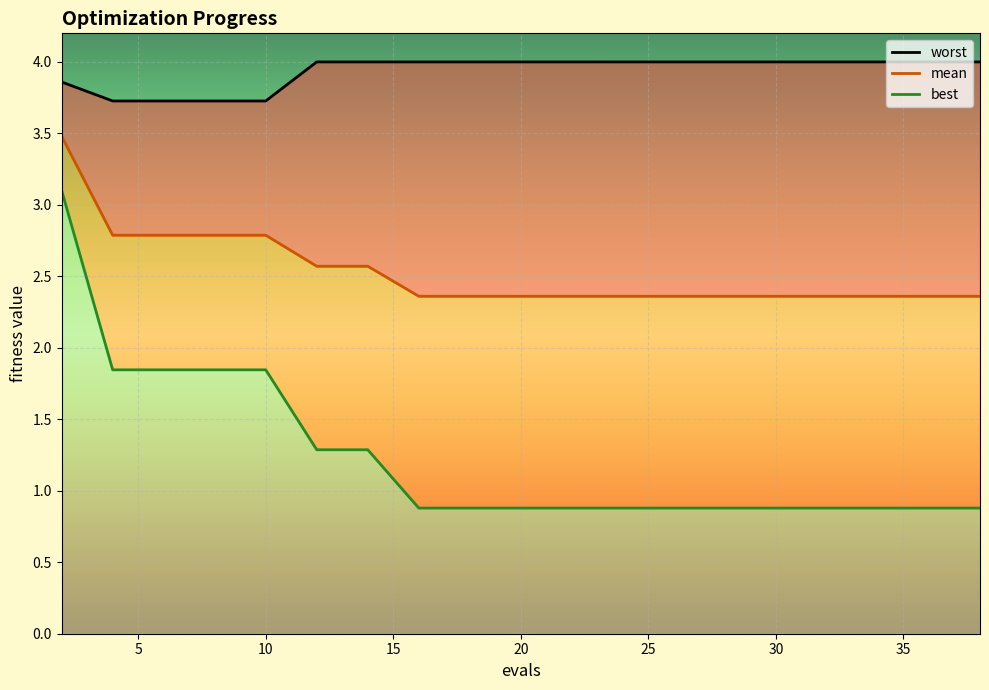

Does the chart display data point markers on the line(s)?

No